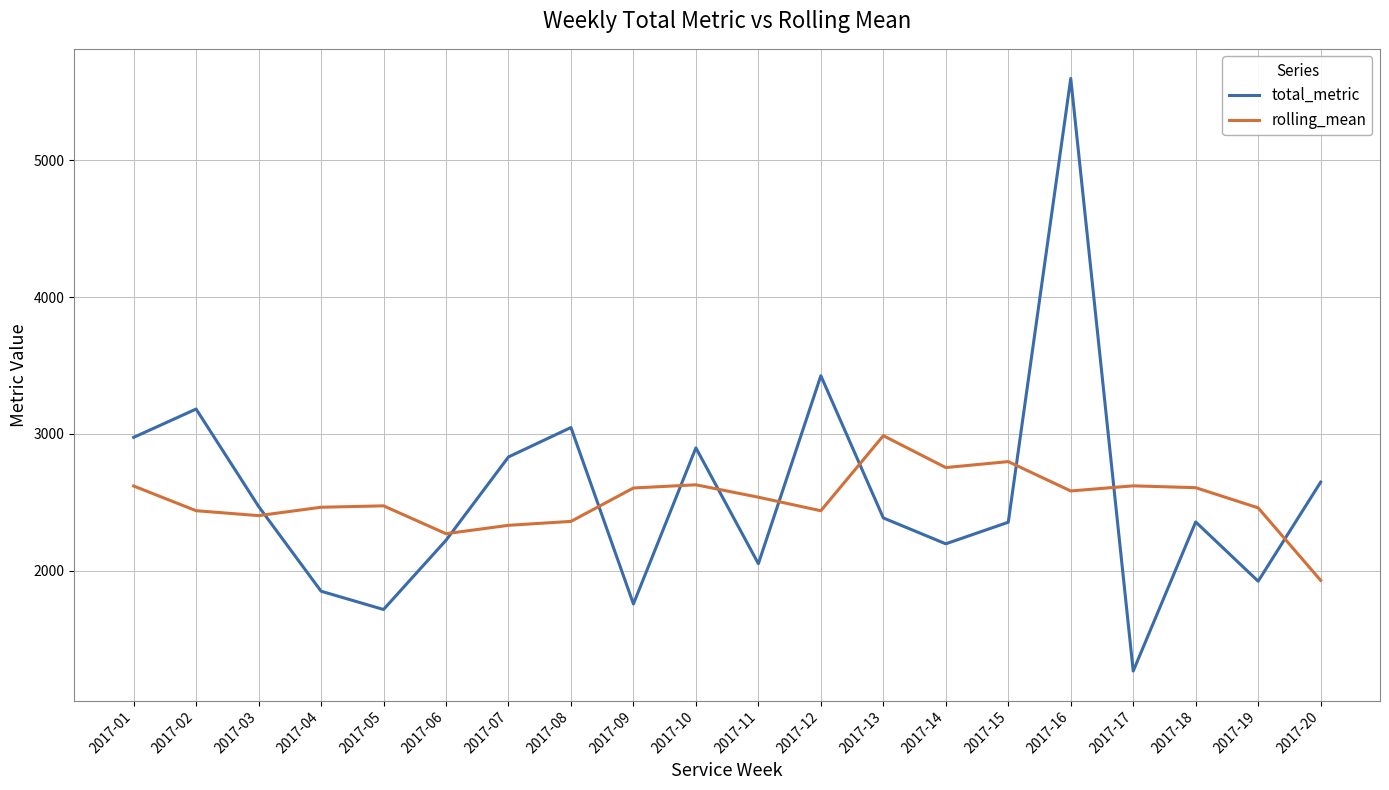

Rank the series by their maximum value, from lowest to highest.

rolling_mean, total_metric